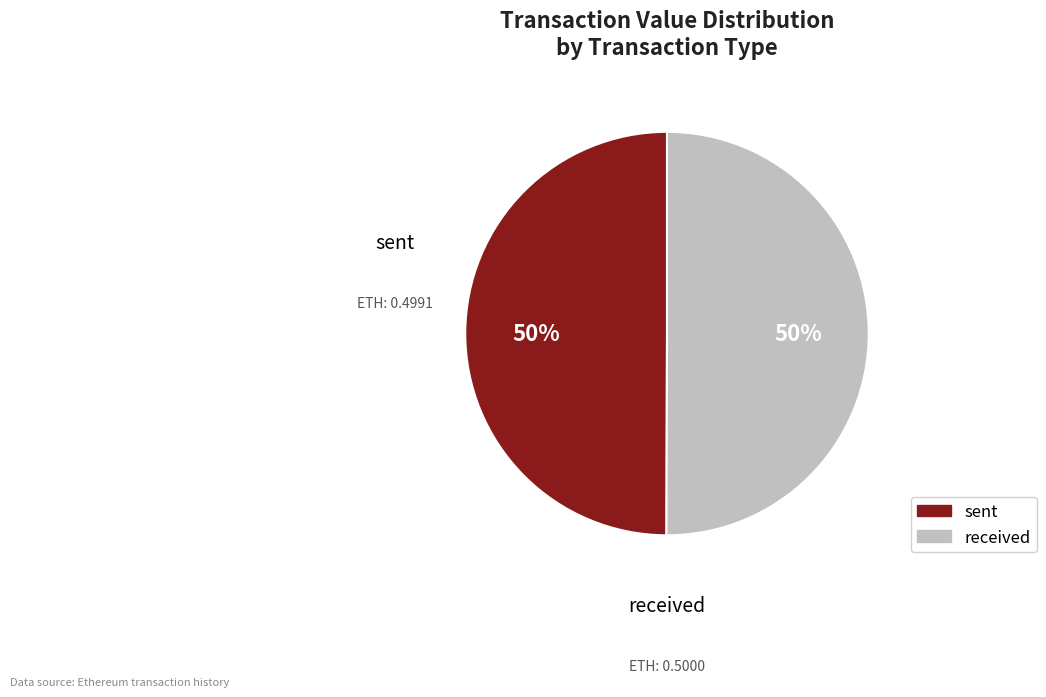

Approximately how many times larger is the value at sent compared to received?

1.0